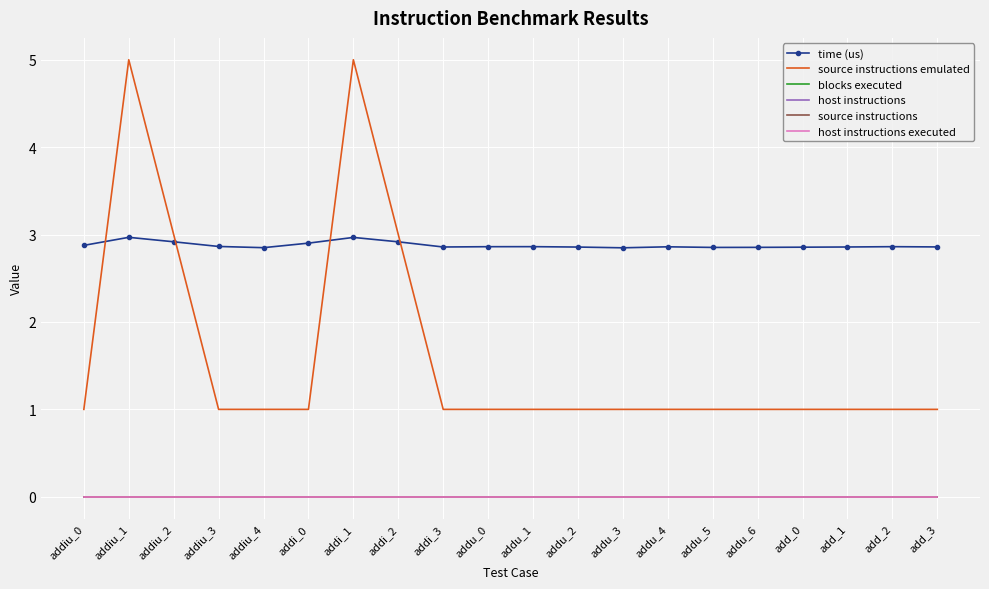

How many series are shown in this chart?

6